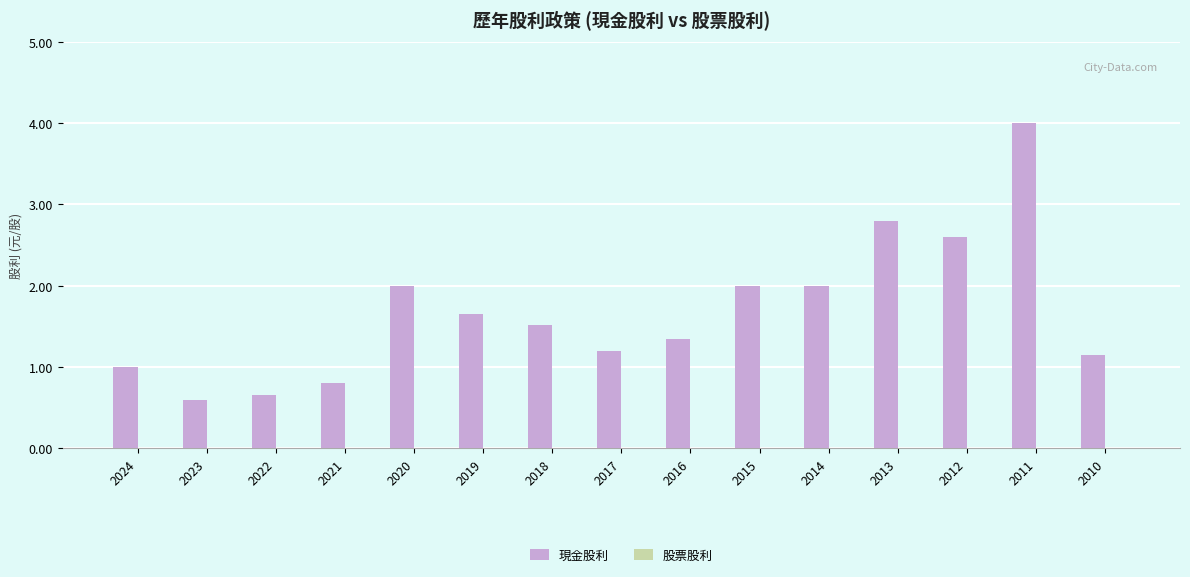

Which label corresponds to the largest value in the chart?

2011